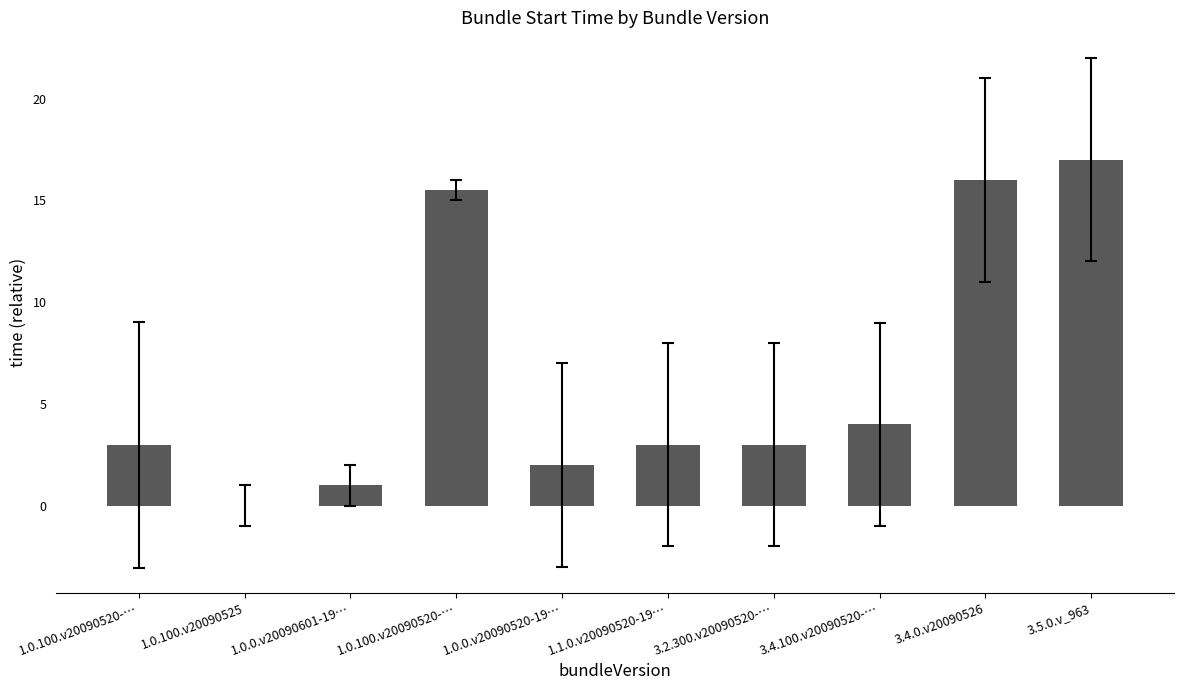

How many series are shown in this chart?

1